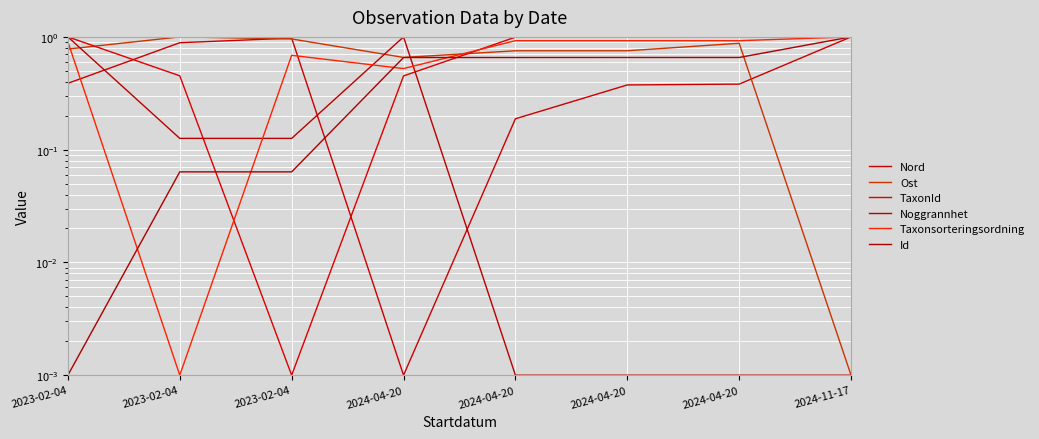

What is the difference between the Id values at 2024-04-20 and 2023-02-04?

0.7